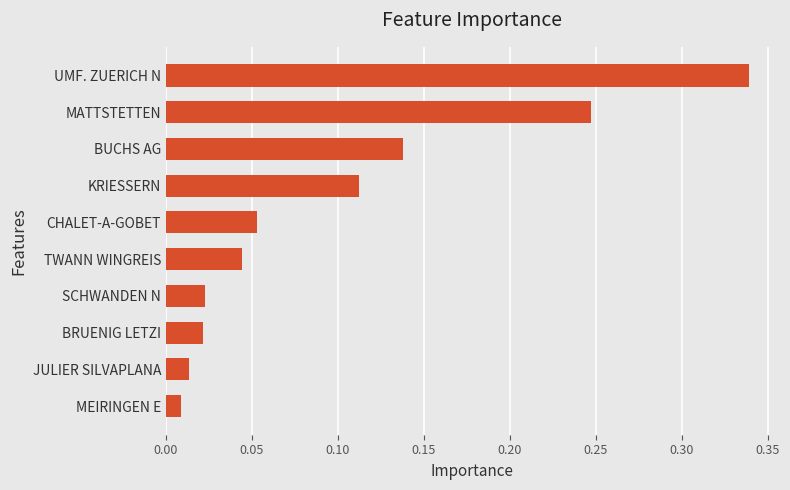

Which has a higher value, MEIRINGEN E or KRIESSERN?

KRIESSERN